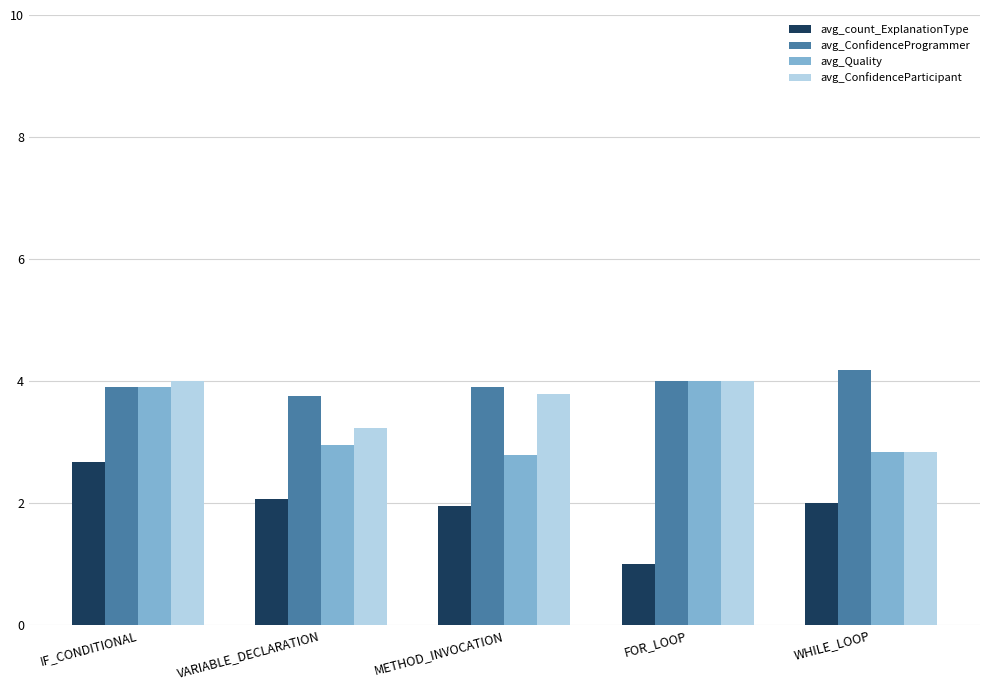

Which series has the largest total across all categories?

avg_ConfidenceProgrammer